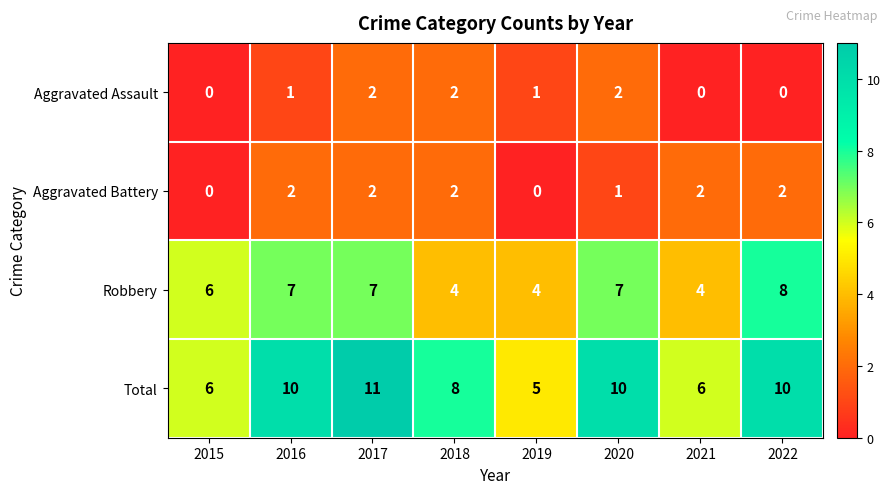

Which series has the largest range (max minus min)?

Total